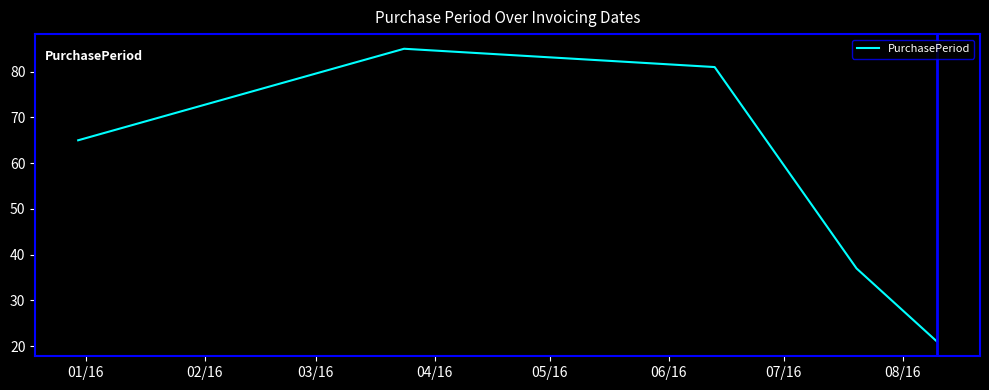

How many values are below 65?

2